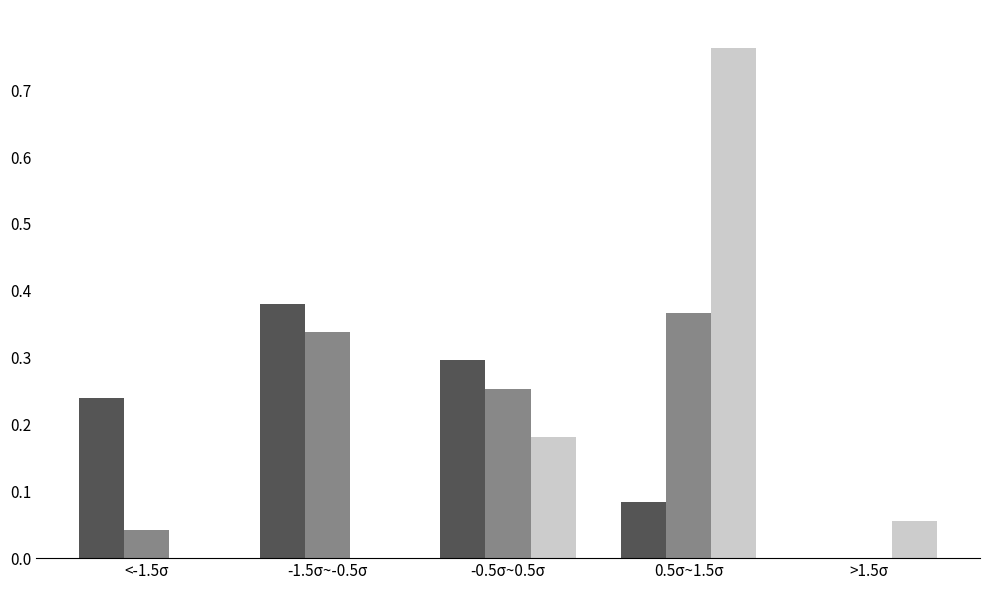

What is the total value across all series at -0.5σ~0.5σ?

0.7